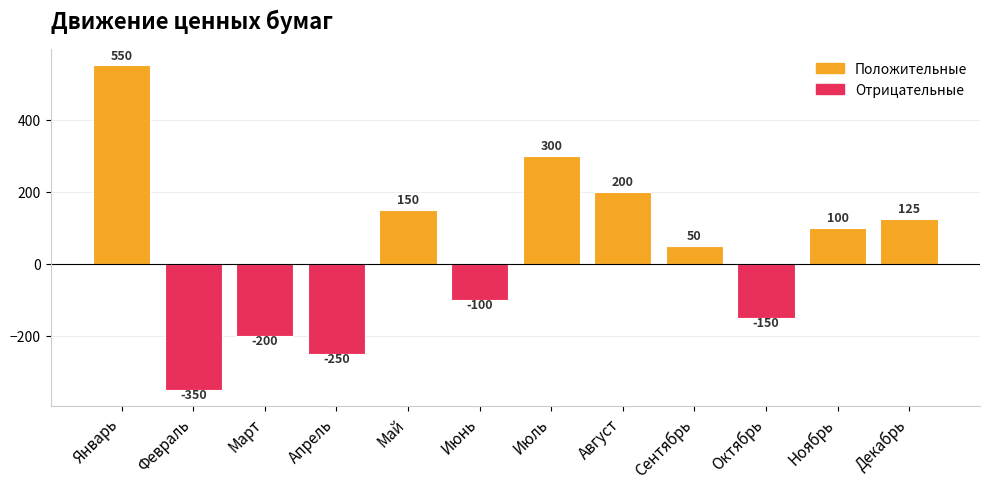

Rank the categories by value from lowest to highest.

Февраль, Апрель, Март, Октябрь, Июнь, Сентябрь, Ноябрь, Декабрь, Май, Август, Июль, Январь